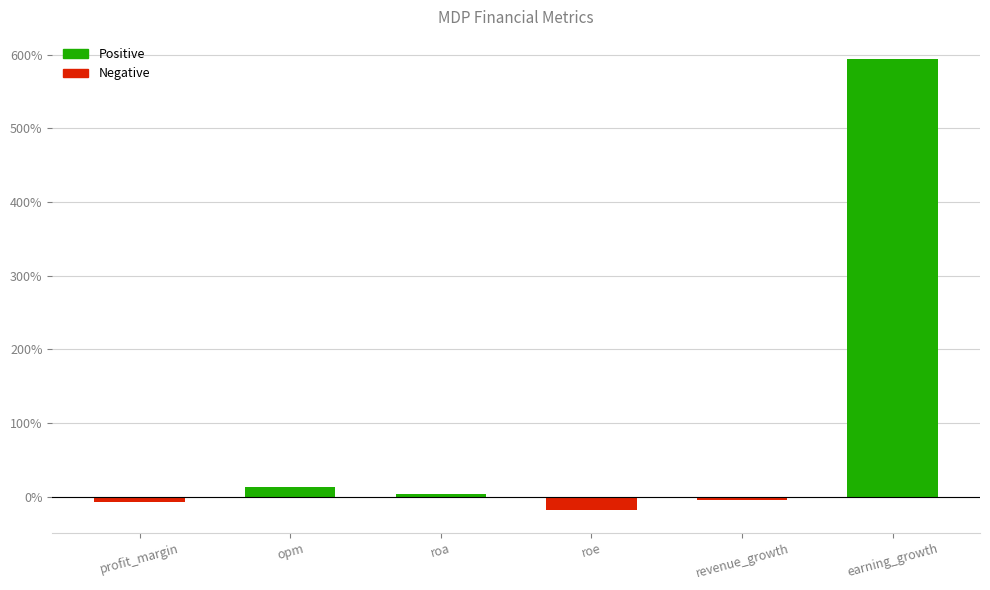

Which label corresponds to the largest value in the chart?

earning_growth